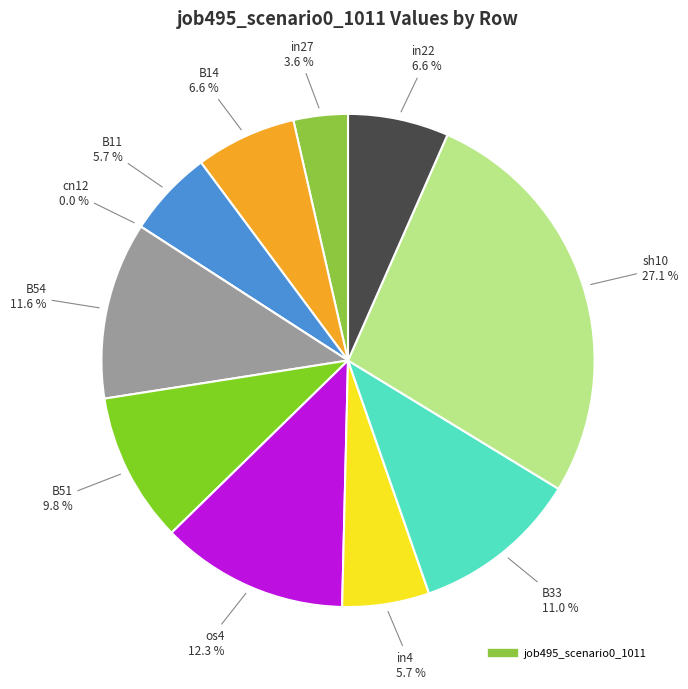

Which slice is the smallest?

cn12